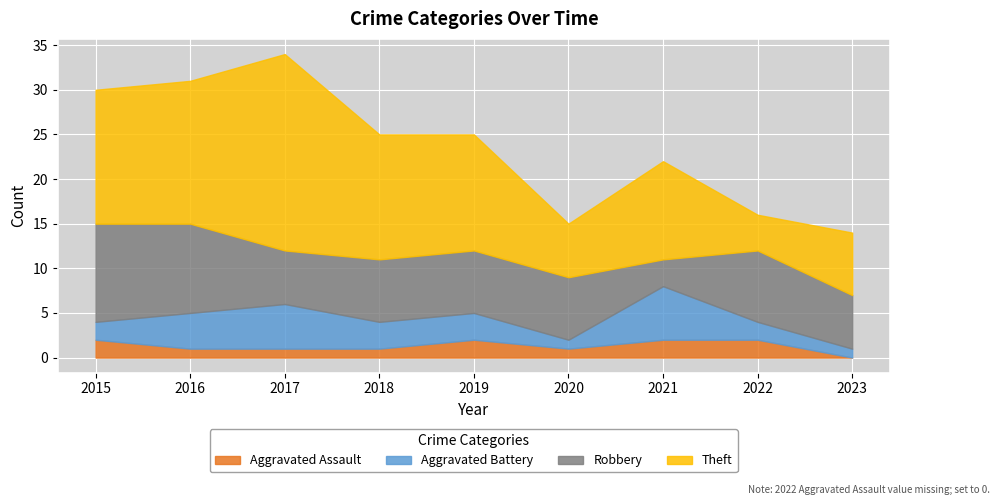

What is the difference between the Robbery values at 2017 and 2016?

4